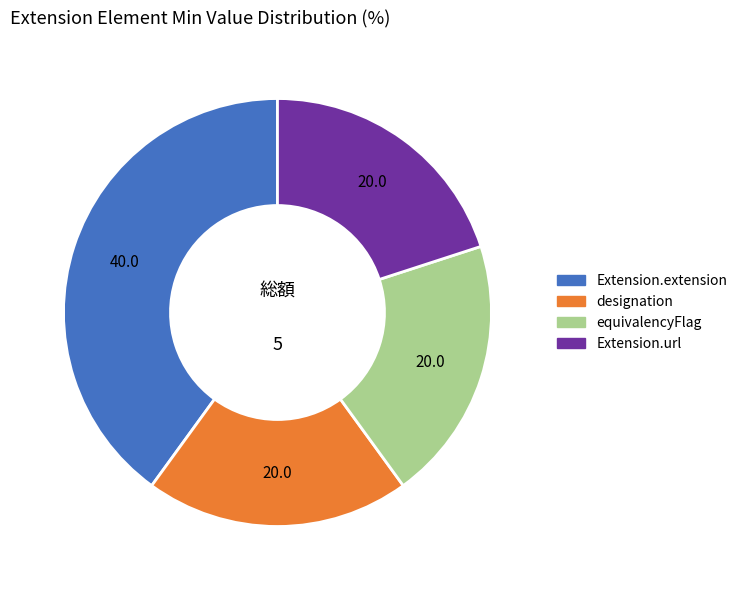

How many slices are in this pie chart?

4